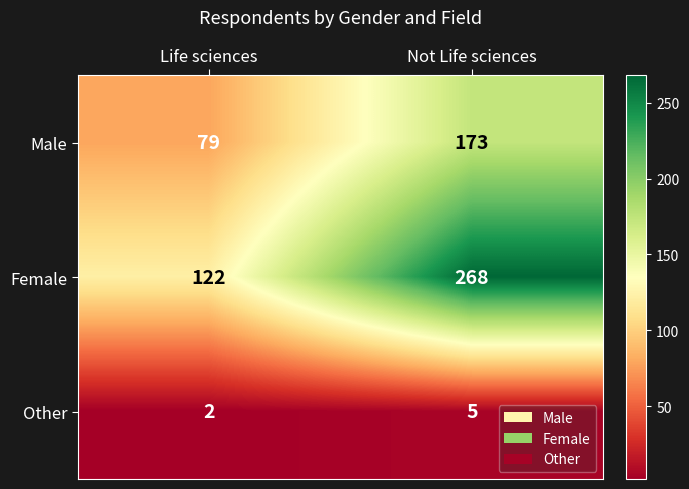

Reading left to right, list all the values displayed in this chart.

Male: 79	173
Female: 122	268
Other: 2	5